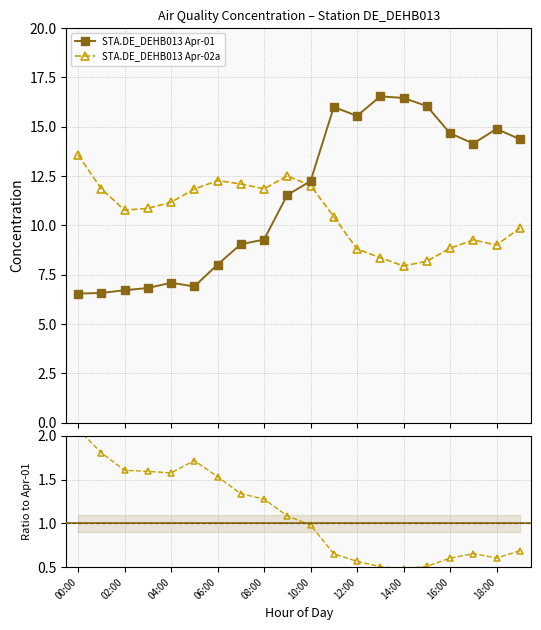

Which series has the largest total across all categories?

STA.DE_DEHB013 Apr-01